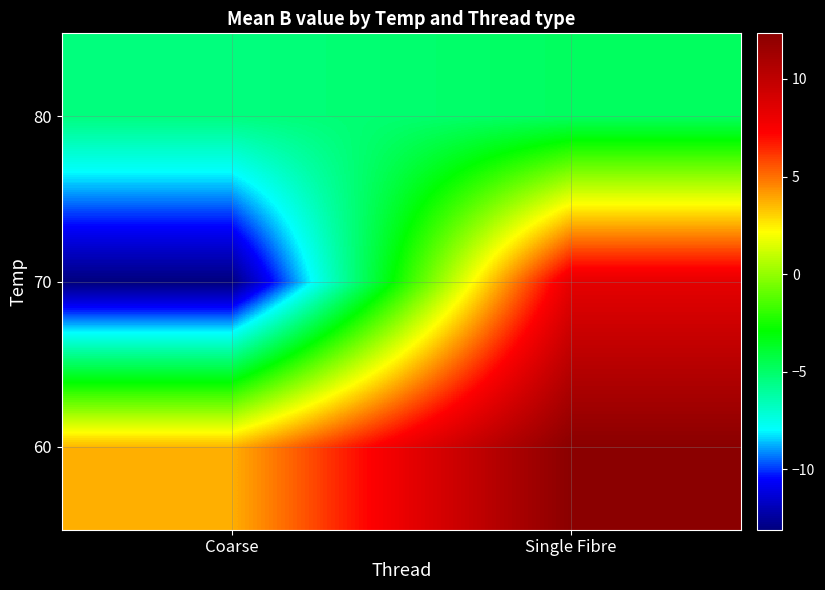

Reading right to left, list all the values displayed in this chart.

60: Single Fibre=12.3	Coarse=3.7
70: Single Fibre=8.4	Coarse=-13.1
80: Single Fibre=-4.8	Coarse=-5.4